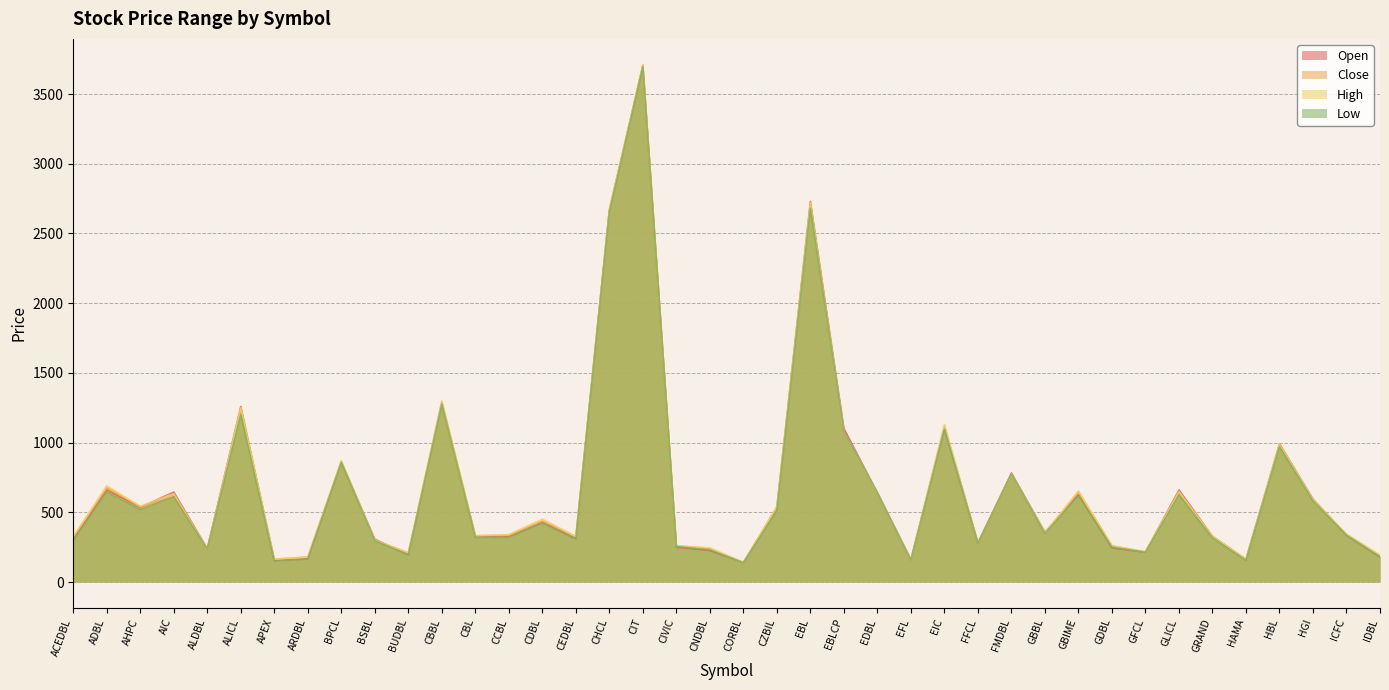

The Open series shows 536 at AHPC. True or false?

True